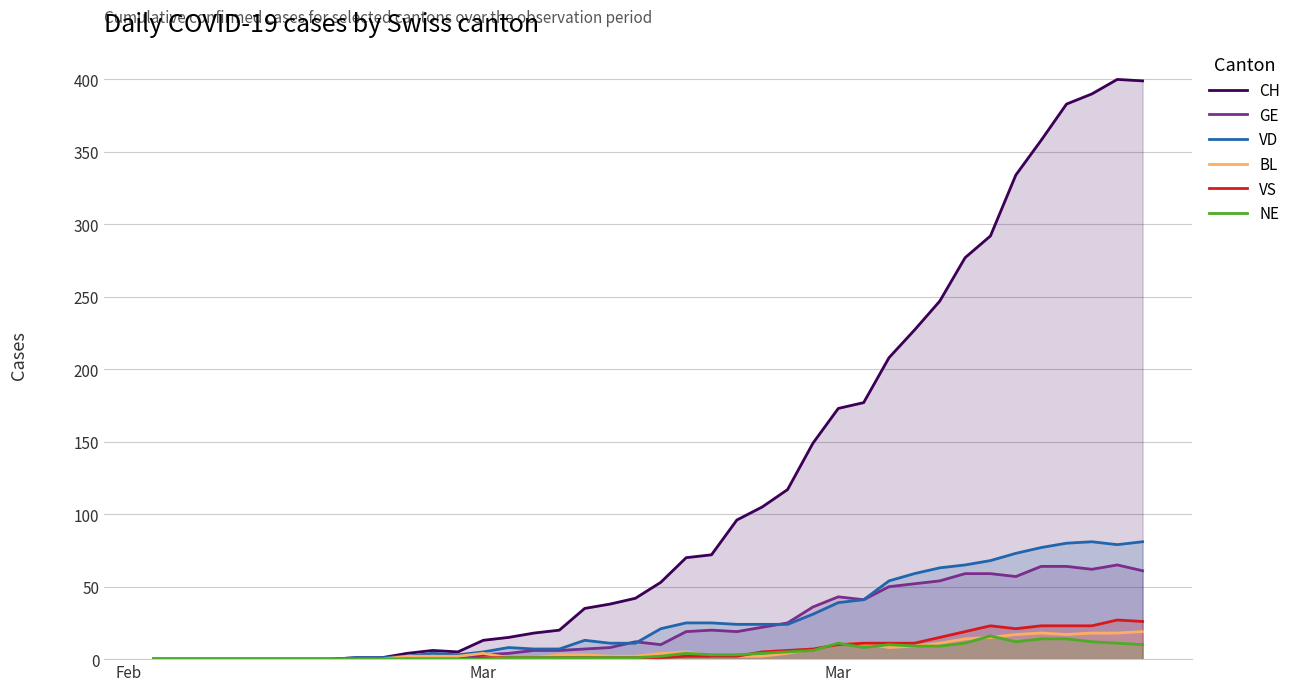

Is it true that BL equals 4 at 31?

False